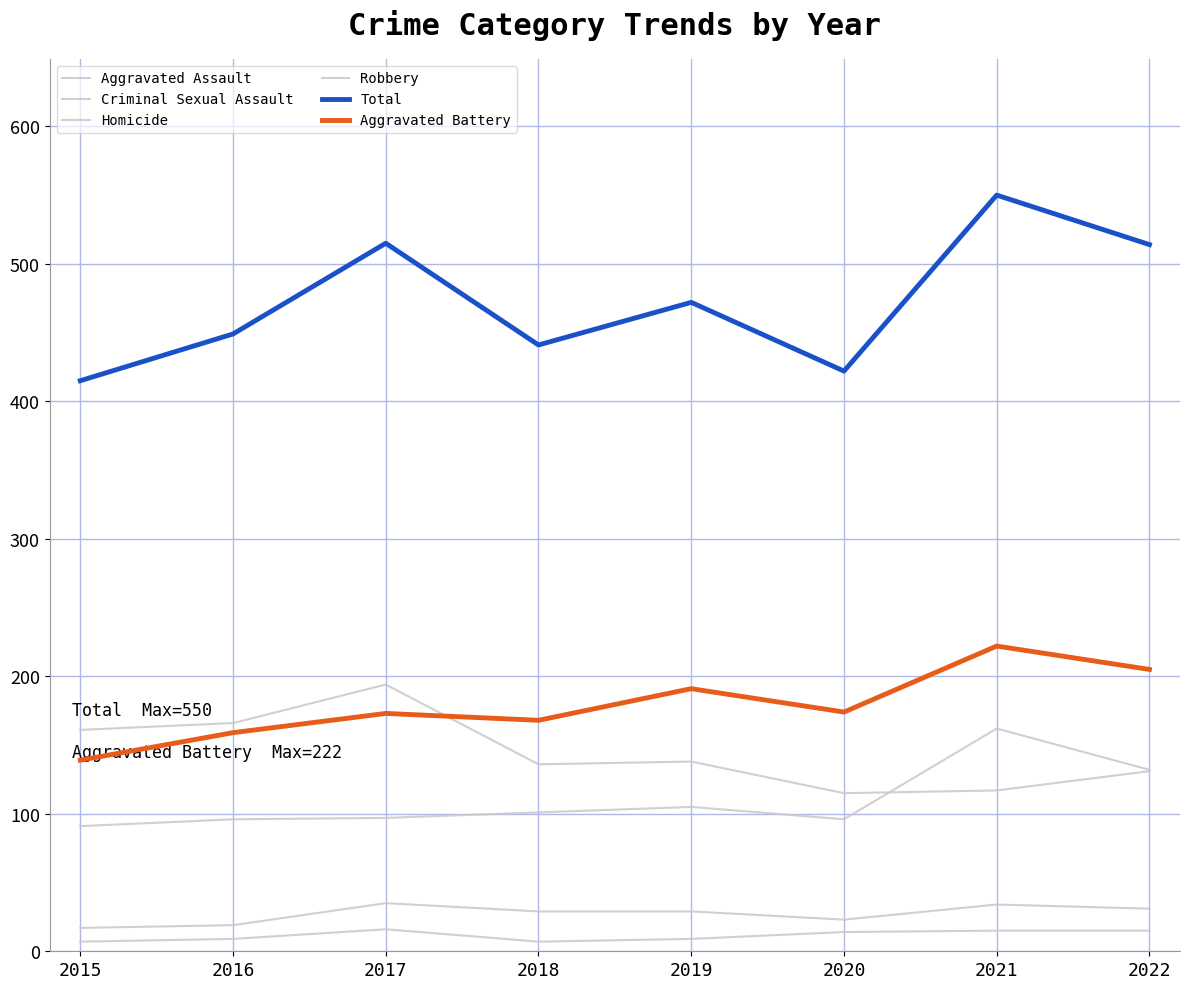

Reading right to left, what are all the values shown in this chart?

Aggravated Assault: 132	162	96	105	101	97	96	91
Criminal Sexual Assault: 31	34	23	29	29	35	19	17
Homicide: 15	15	14	9	7	16	9	7
Robbery: 131	117	115	138	136	194	166	161
Total: 514	550	422	472	441	515	449	415
Aggravated Battery: 205	222	174	191	168	173	159	139